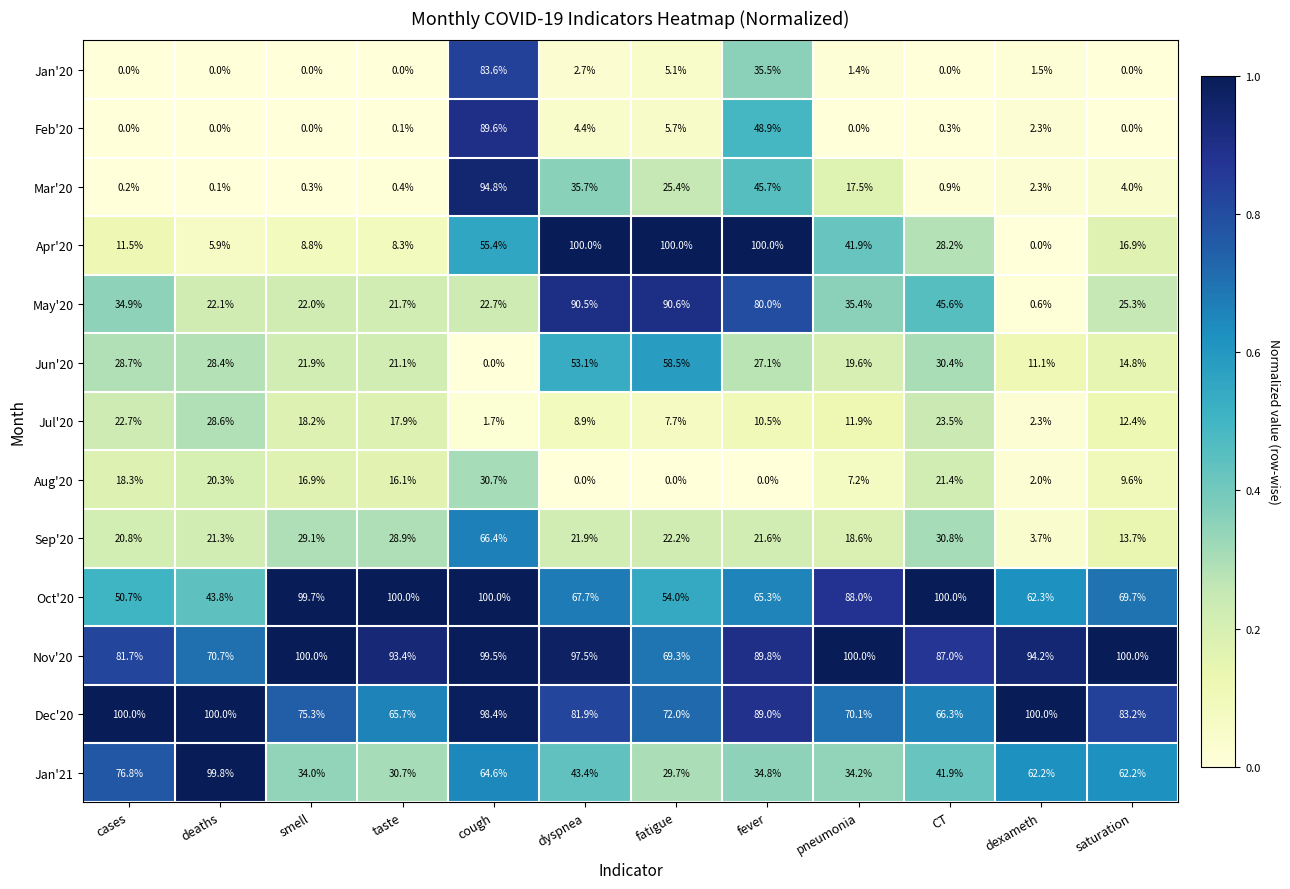

How many series are shown in this chart?

13